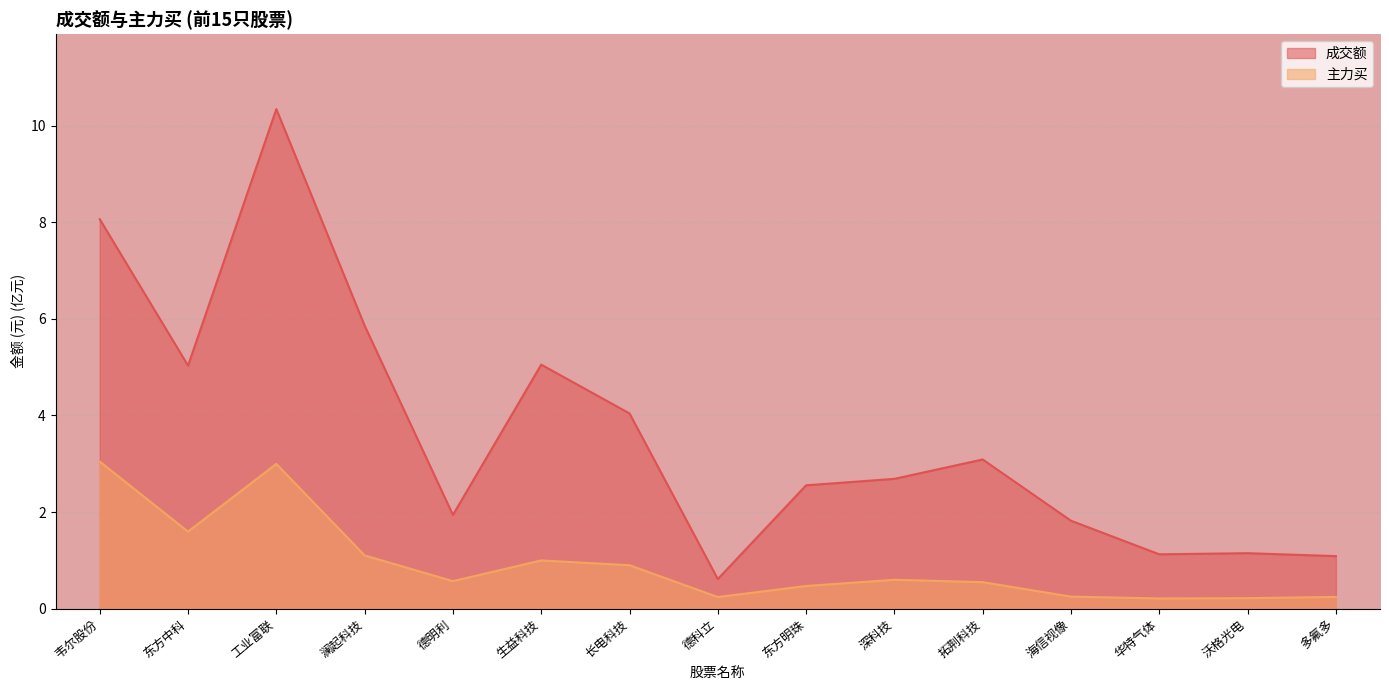

What are all the series names shown in the legend?

成交额, 主力买